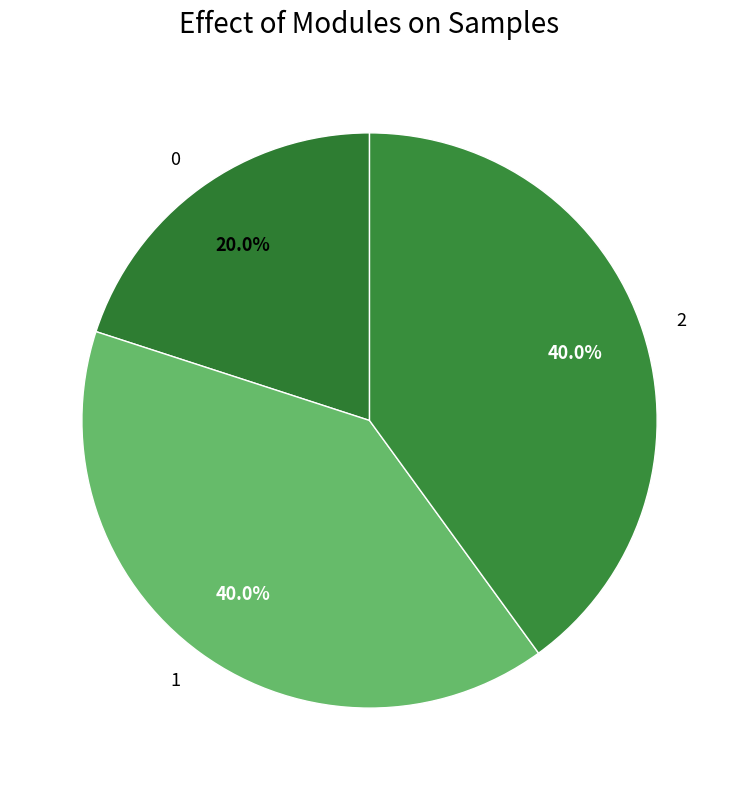

Approximately how many times larger is the value at 0 compared to 1?

0.5